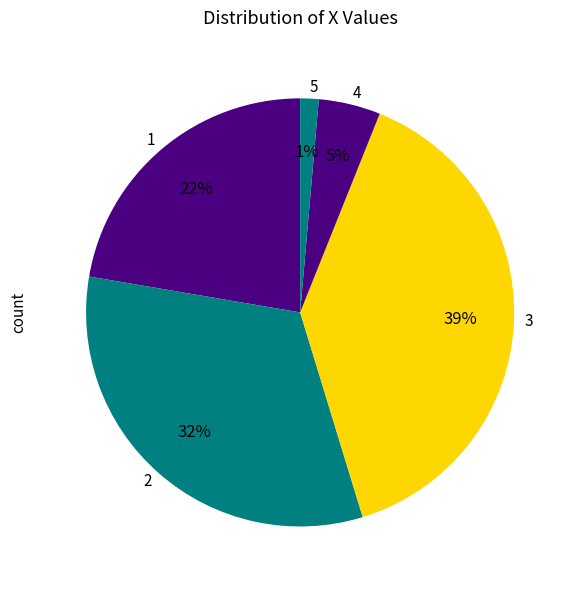

Is 3 the majority of the pie?

No